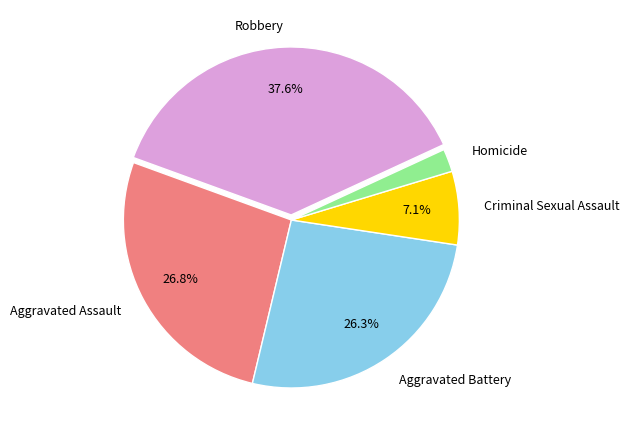

Does any single category account for the majority?

No